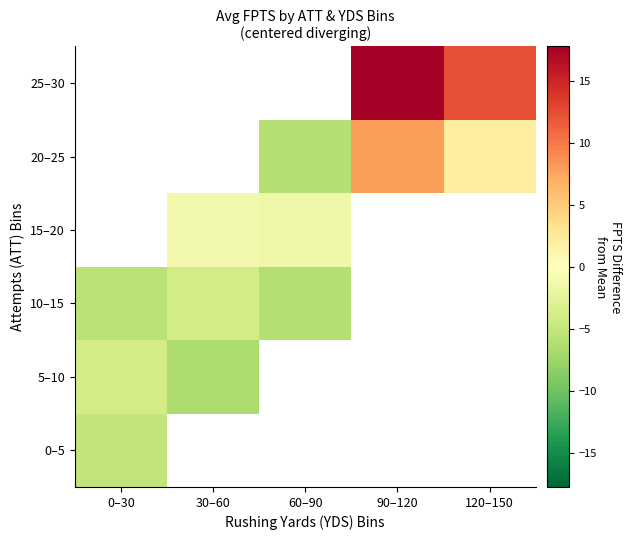

Between 0–30 and 90–120, which is larger?

90–120